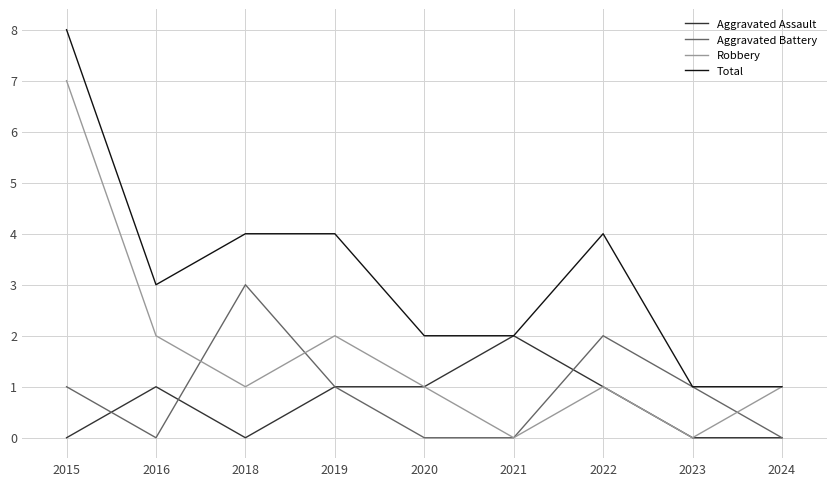

Reading left to right, what are all the values shown in this chart?

Aggravated Assault: 0	1	0	1	1	2	1	0	0
Aggravated Battery: 1	0	3	1	0	0	2	1	0
Robbery: 7	2	1	2	1	0	1	0	1
Total: 8	3	4	4	2	2	4	1	1